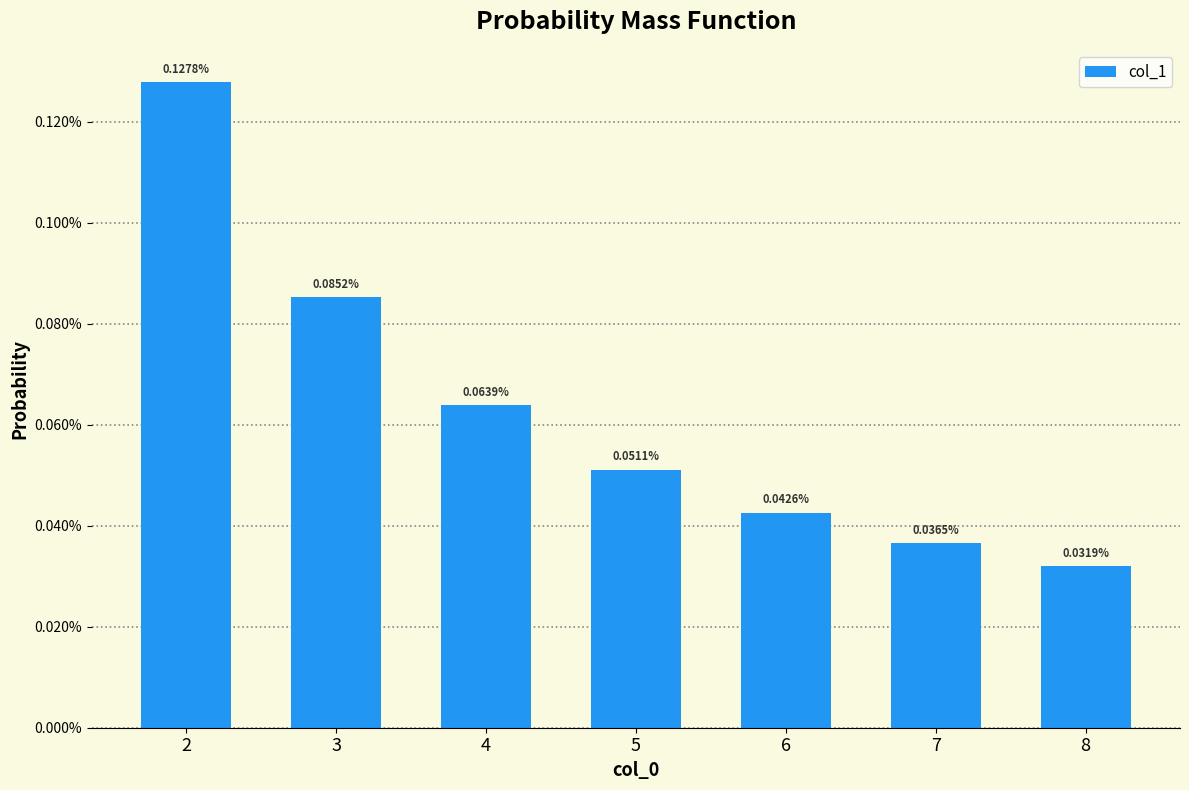

Is it true that the value at 4 is 0.0?

True